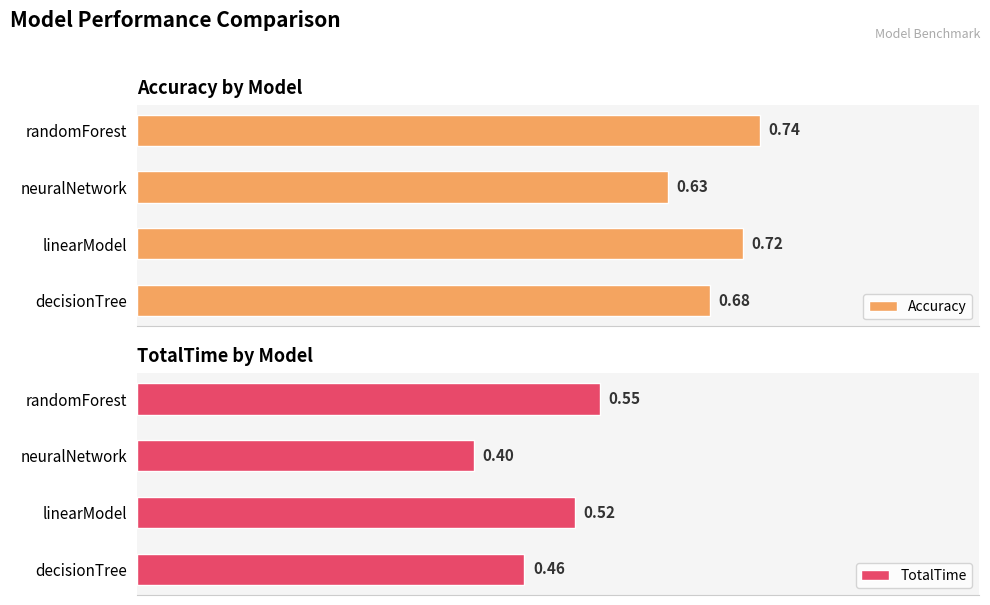

What is the sum of all Accuracy values?

2.8